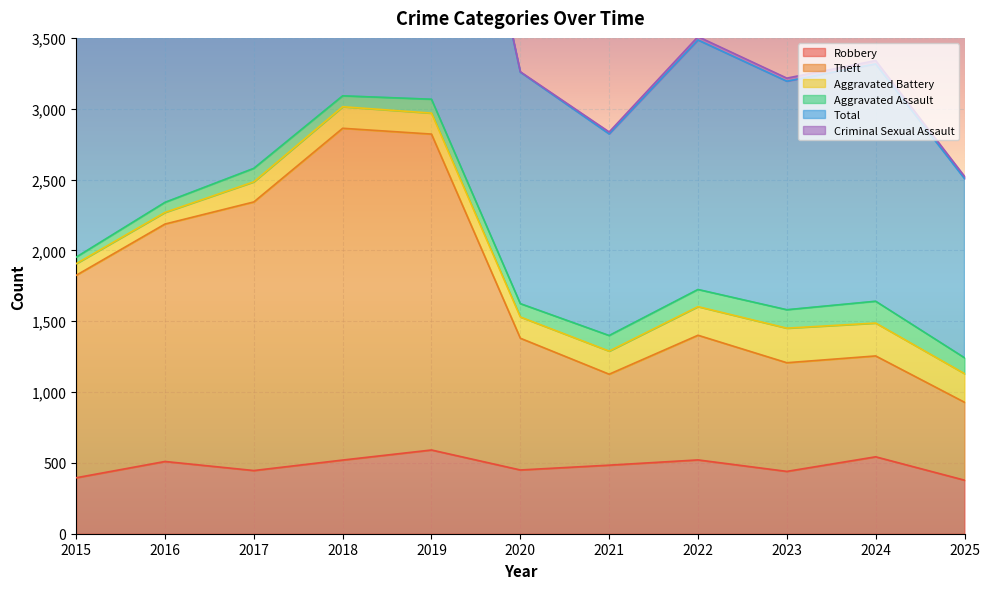

Which series has the widest spread of values?

Total